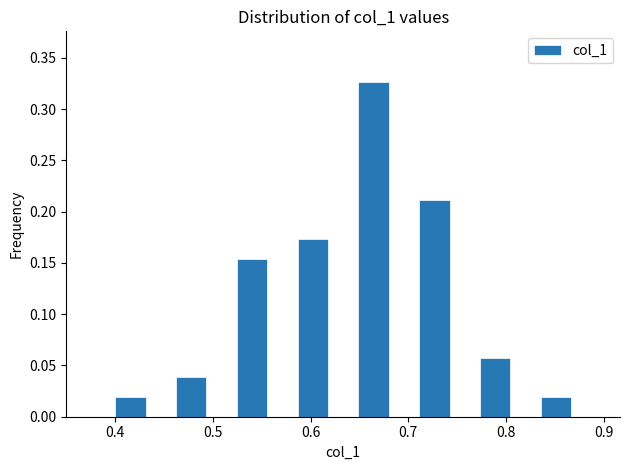

Around what value on the x-axis is the tallest bar? Give the approximate position of its centre, as read against the axis.

0.66